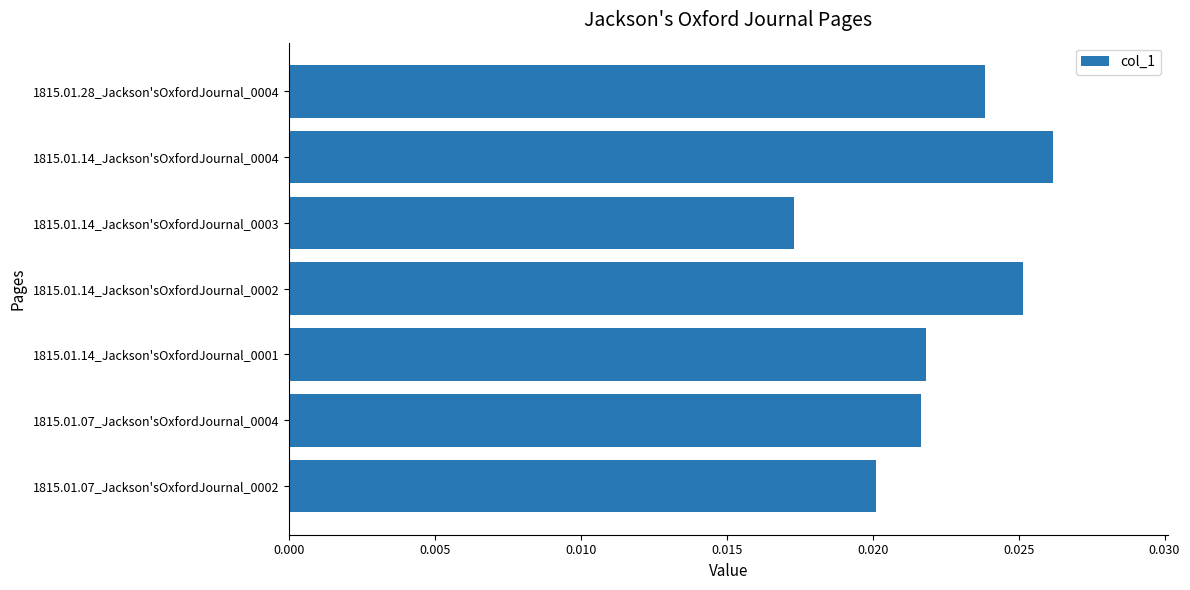

How many series are shown in this chart?

1